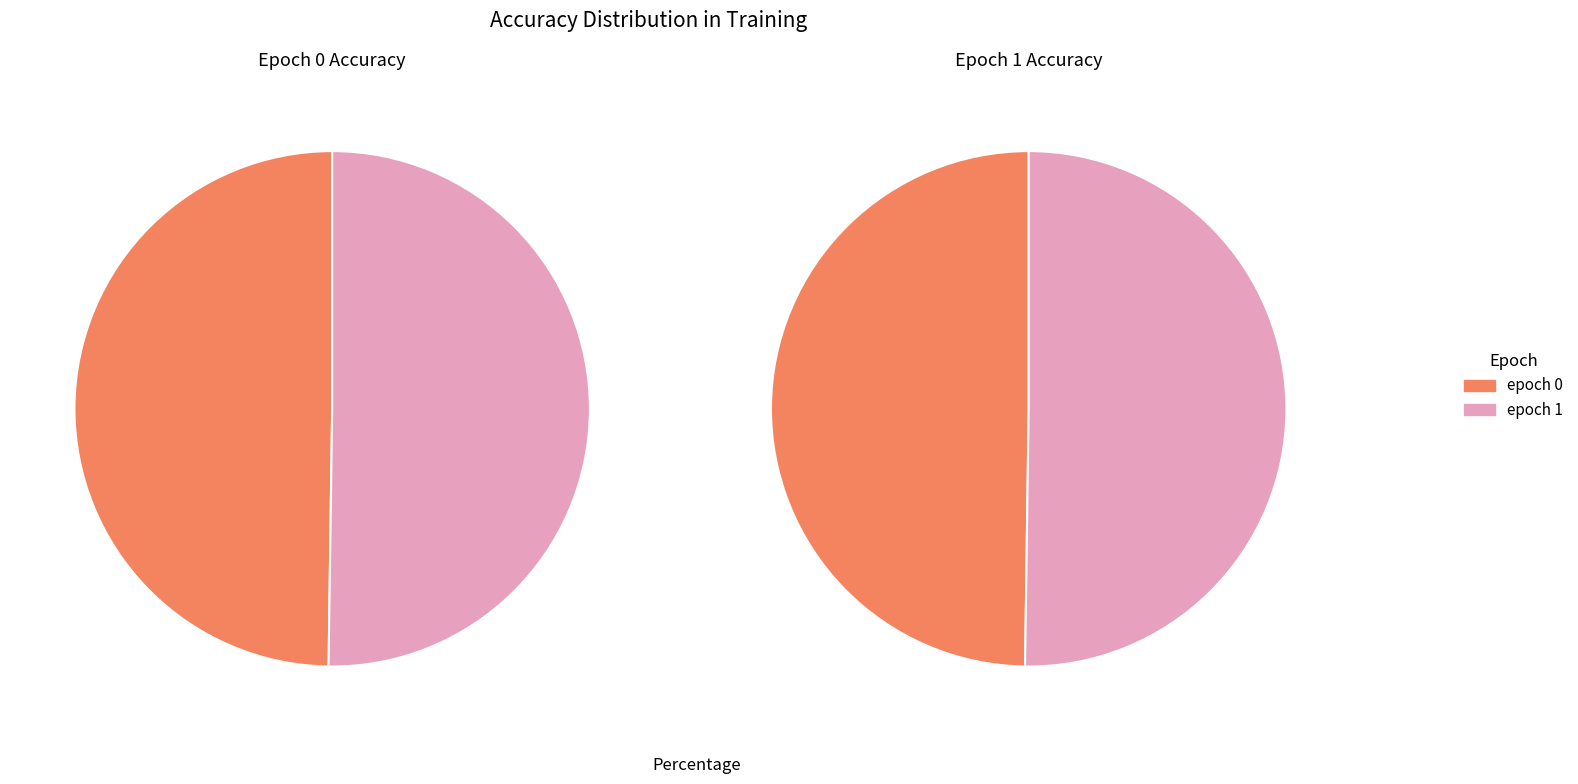

Combined, do 1 and 0 account for over 50%?

Yes